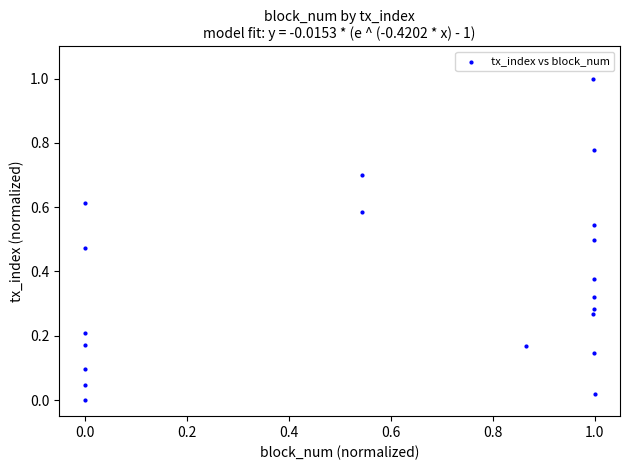

What is the range of X values (max minus min)?

1.0